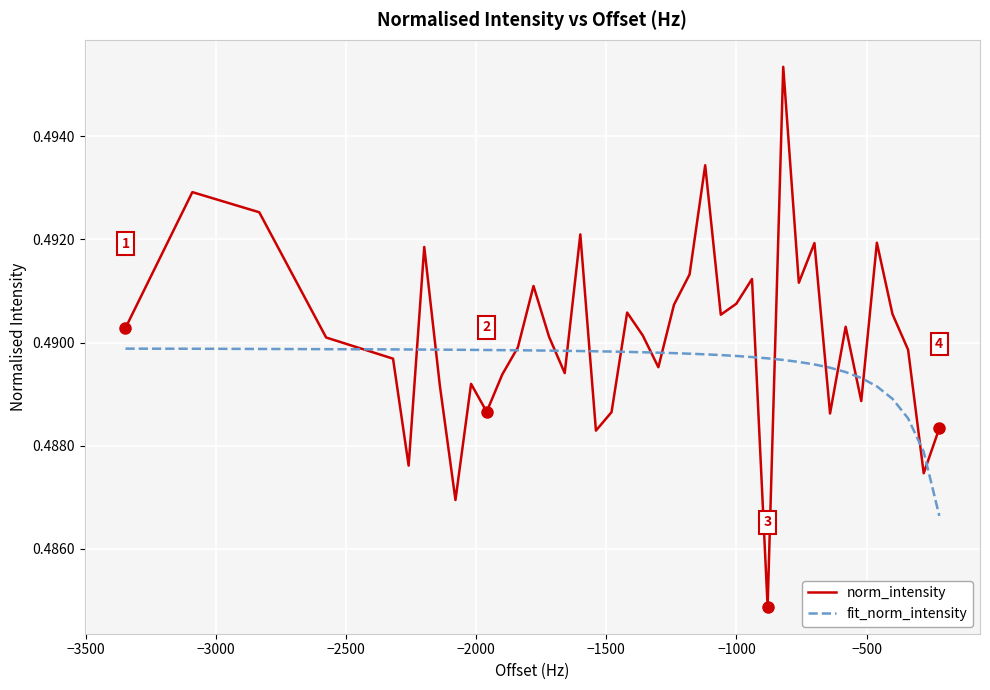

List the series in order of their overall mean, lowest first.

fit_norm_intensity, norm_intensity